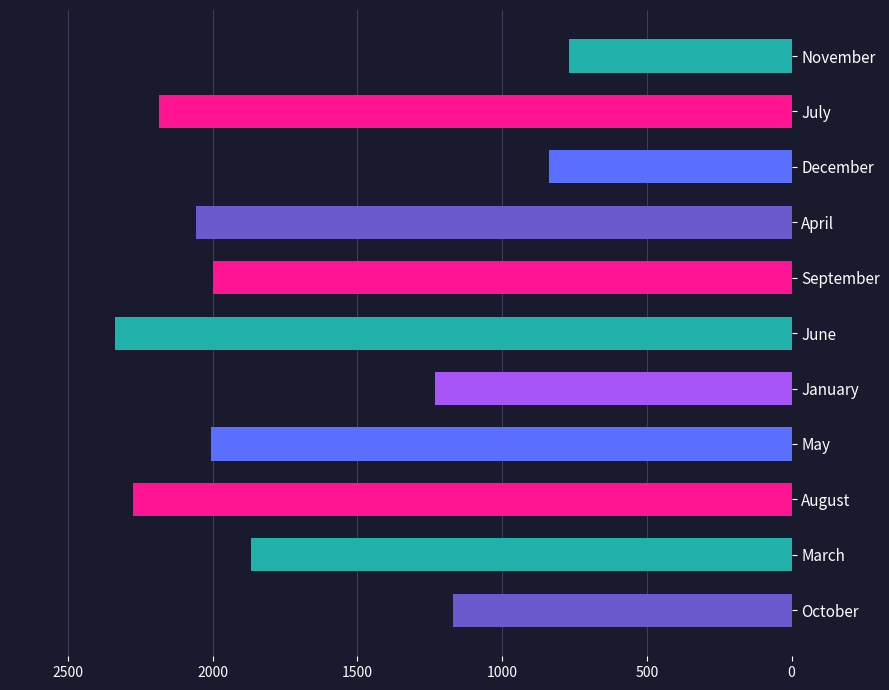

Is it true that the value at October is 422?

False